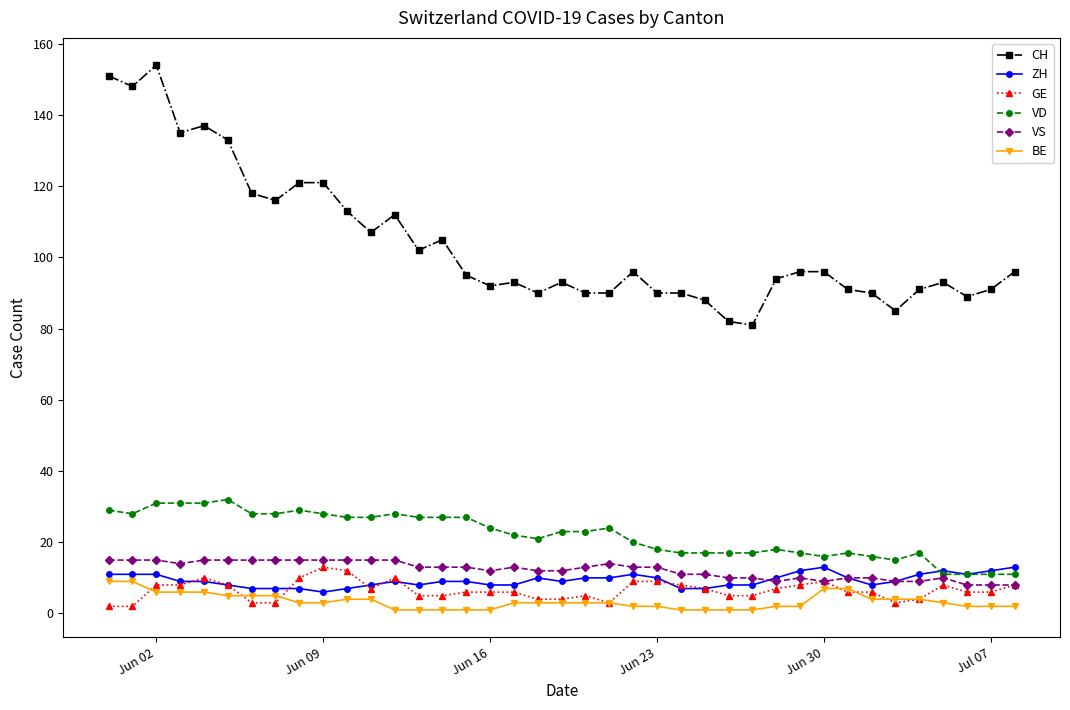

What are all the series names shown in the legend?

CH, ZH, GE, VD, VS, BE